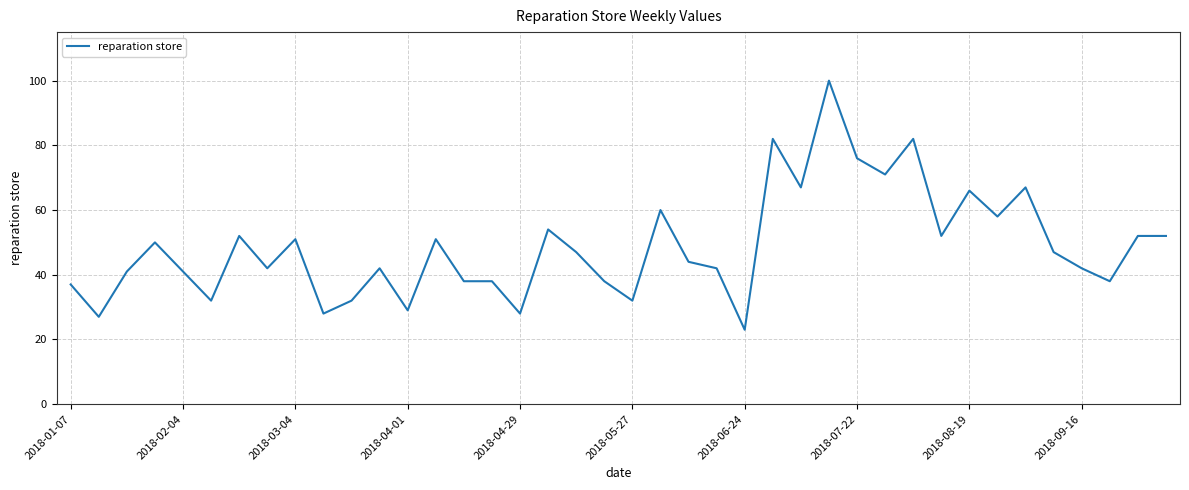

What is the maximum value shown in the chart?

100